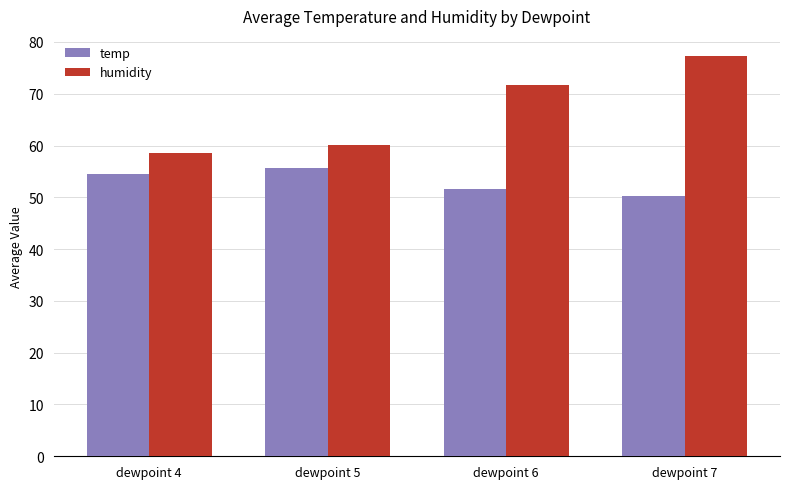

What is the average value of the humidity series?

66.9